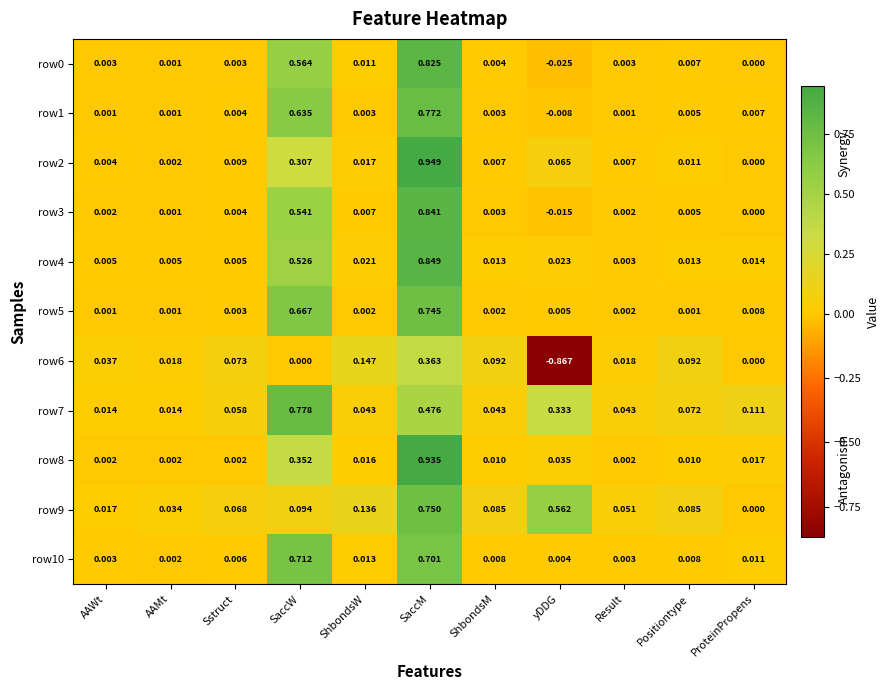

Where is row2 nearest to the value 0?

ProteinPropens